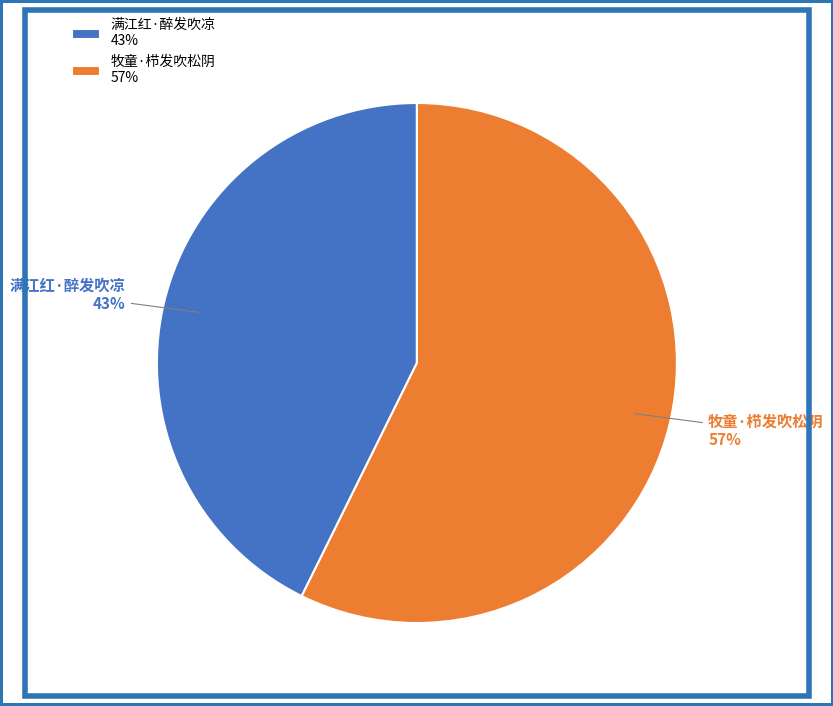

Is the sum of 牧童·栉发吹松阴 and 满江红·醉发吹凉 greater than half?

Yes